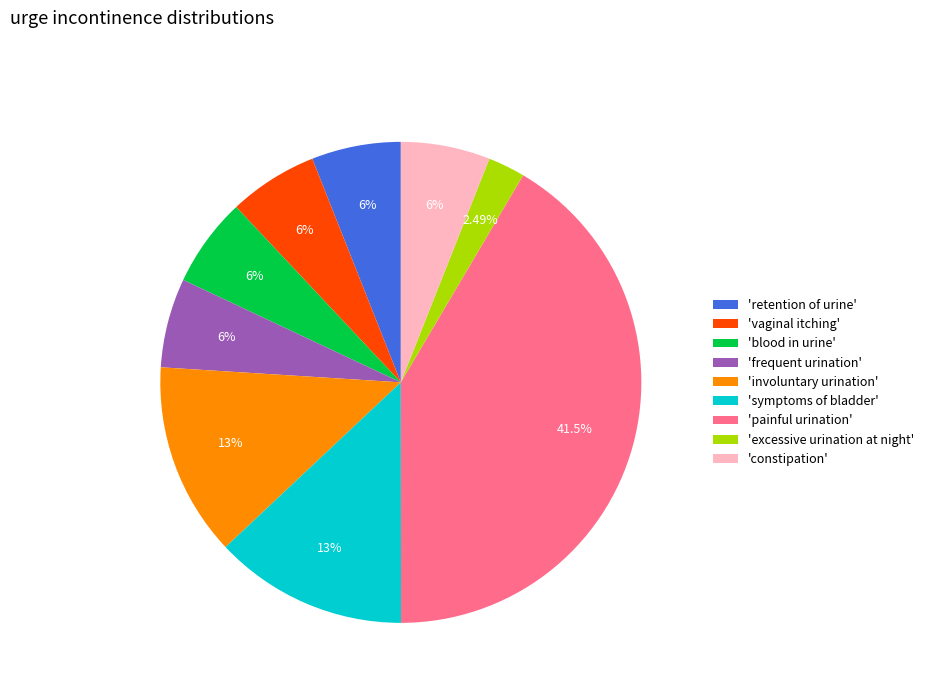

Between 'retention of urine' and 'painful urination', which is larger?

'painful urination'